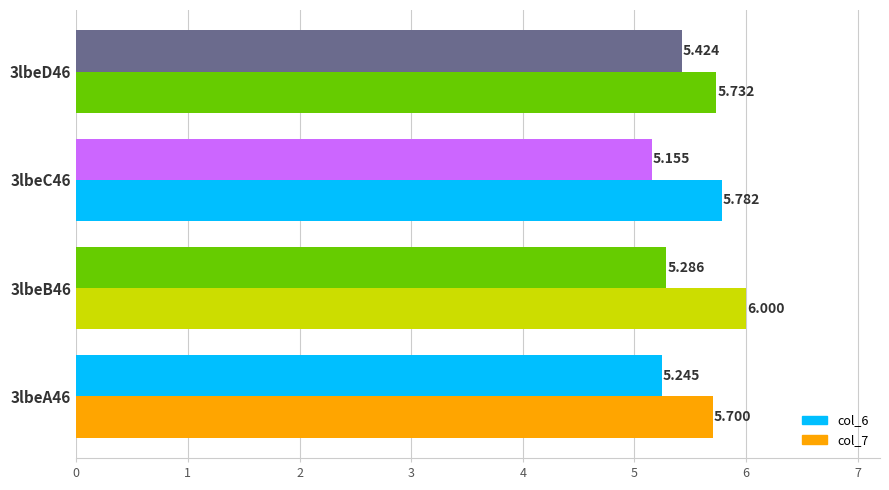

What is the sum of all col_6 values?

21.1